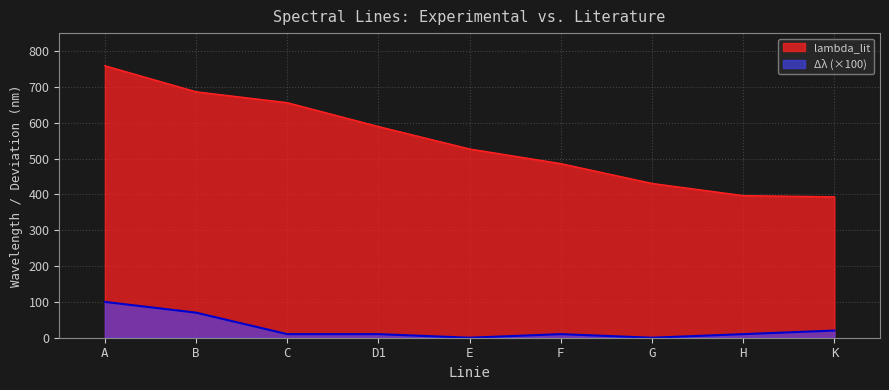

Which category has the highest value across all series?

A